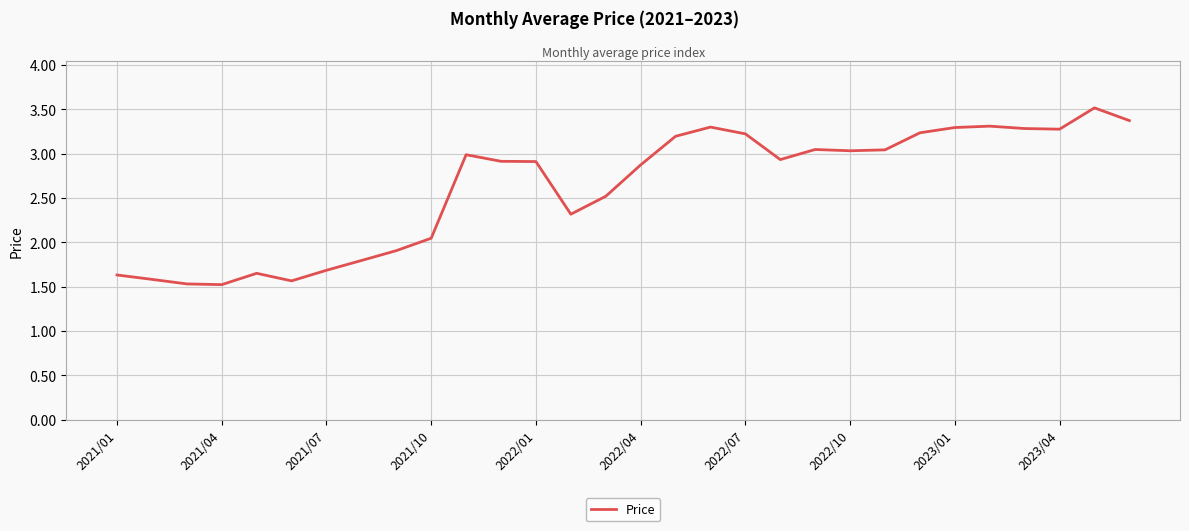

What is the maximum value shown in the chart?

3.5